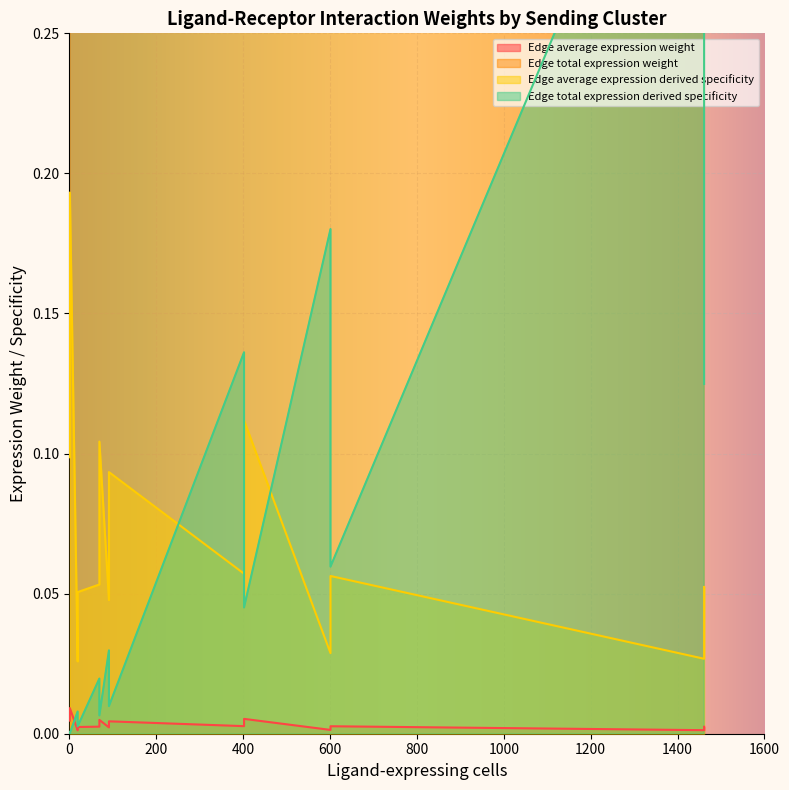

At how many categories does at least one series exceed 10724?

1